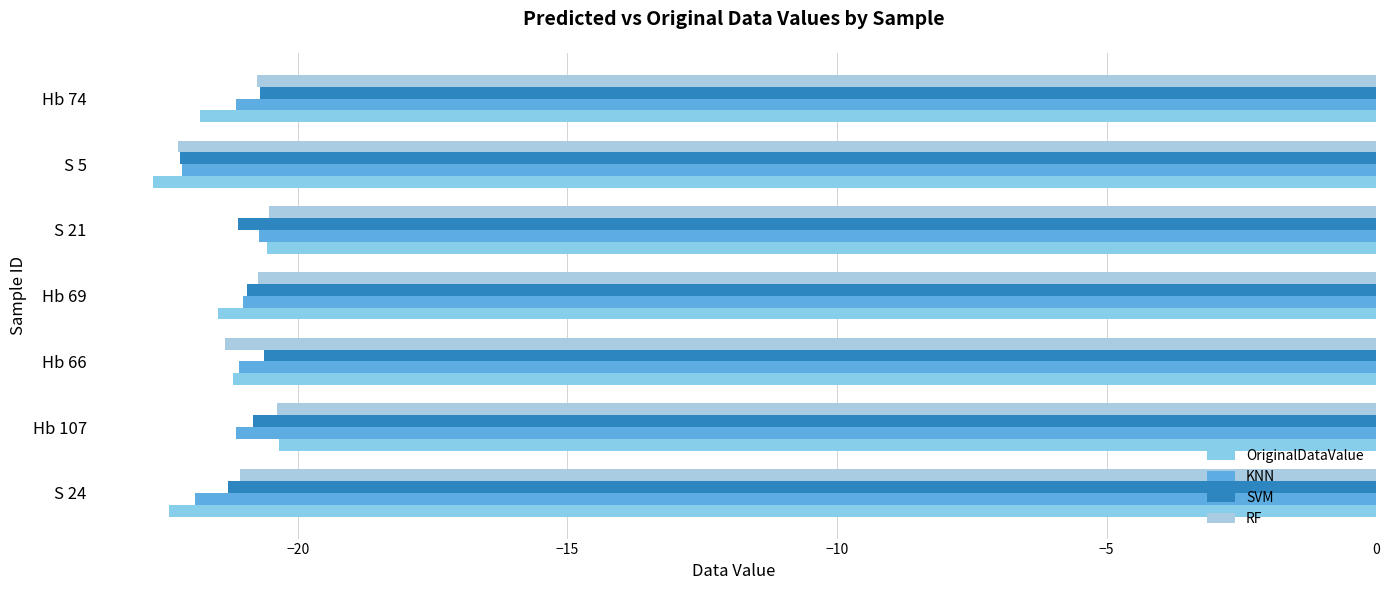

Count the number of data series in this chart.

4